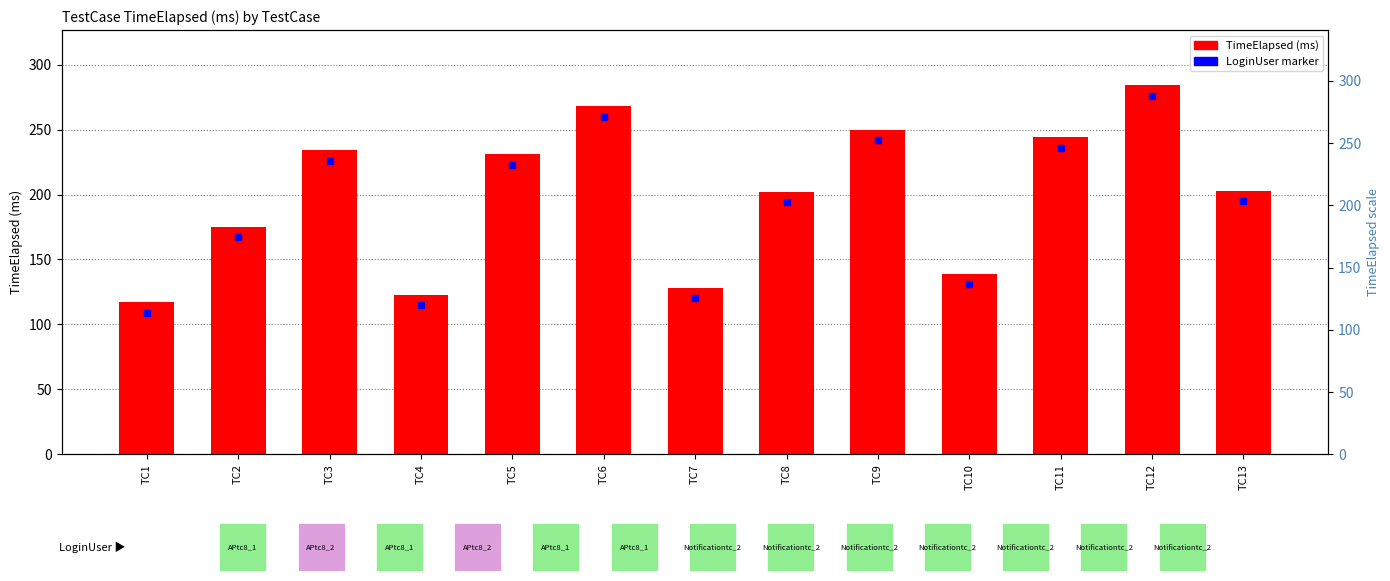

How many data points does each series have?

13